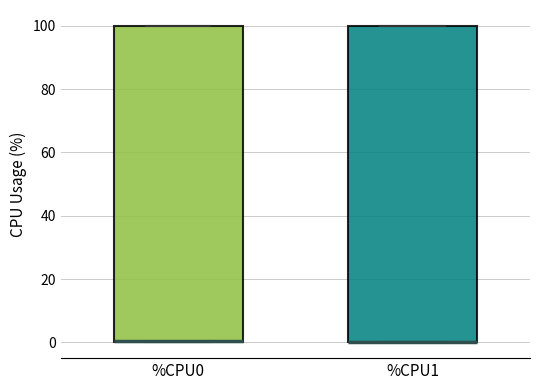

Reading left to right, transcribe this box plot: for each box, give where its median line is, the range the box spans, and where its two whiskers end, as read against the y-axis. The values are not printed on the chart, so give them approximately, as read against the axis.

%CPU0: median 0, box 0 to 100, whiskers 0 to 100
%CPU1: median 0 (drawn on the box's lower edge), box 0 to 100, whiskers 0 to 100